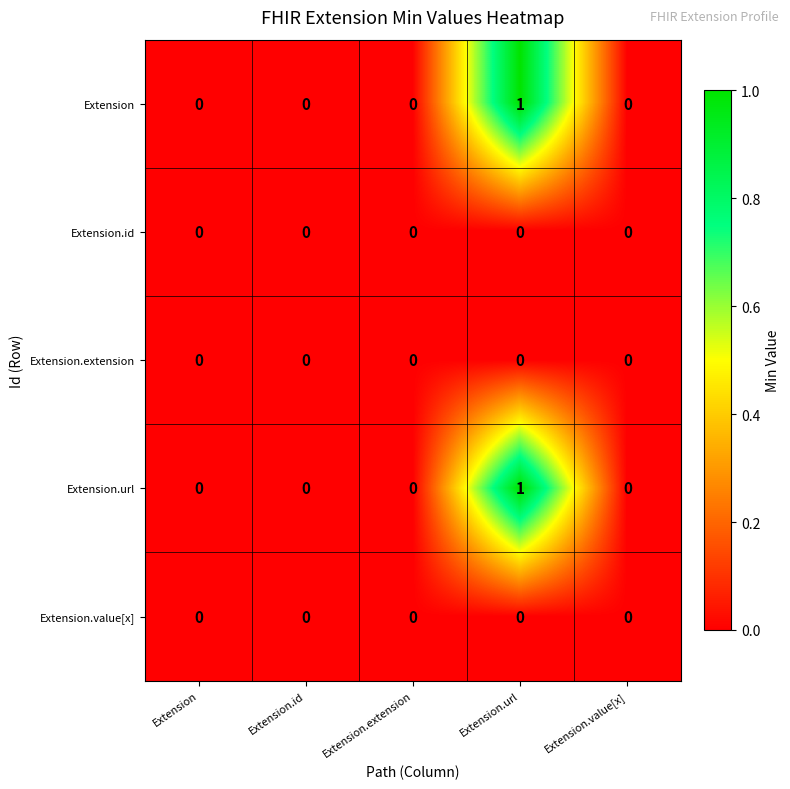

How many series are shown in this chart?

5